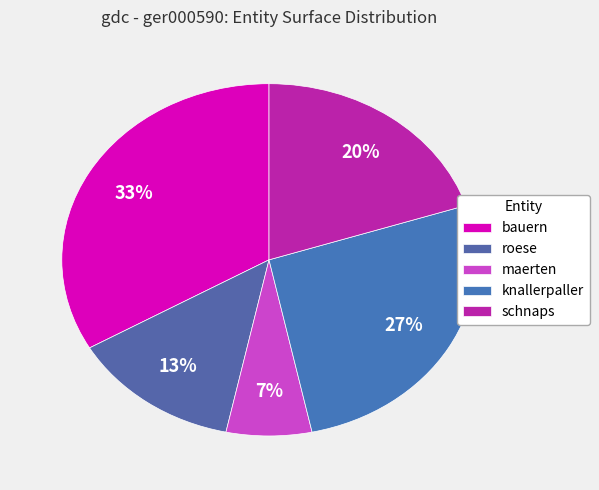

How many segments does this pie chart have?

5